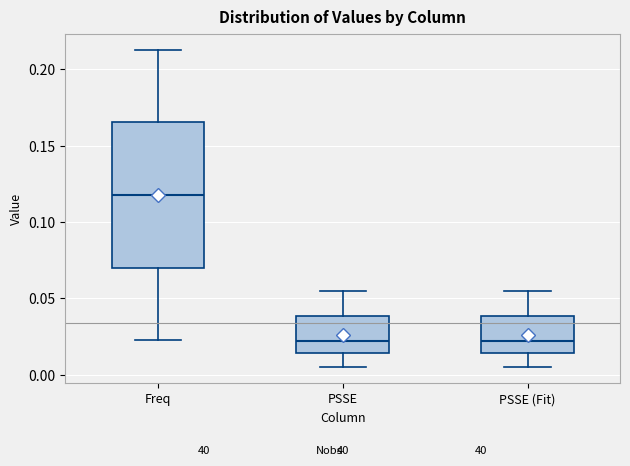

Reading left to right, read every box against the y-axis: the position of its median line, the range the box covers, and the ends of its whiskers. The values are not printed on the chart, so give them approximately, as read against the axis.

Freq: median 0.120, box 0.070 to 0.165, whiskers 0.020 to 0.215
PSSE: median 0.020, box 0.015 to 0.040, whiskers 0.005 to 0.055
PSSE (Fit): median 0.020, box 0.015 to 0.040, whiskers 0.005 to 0.055